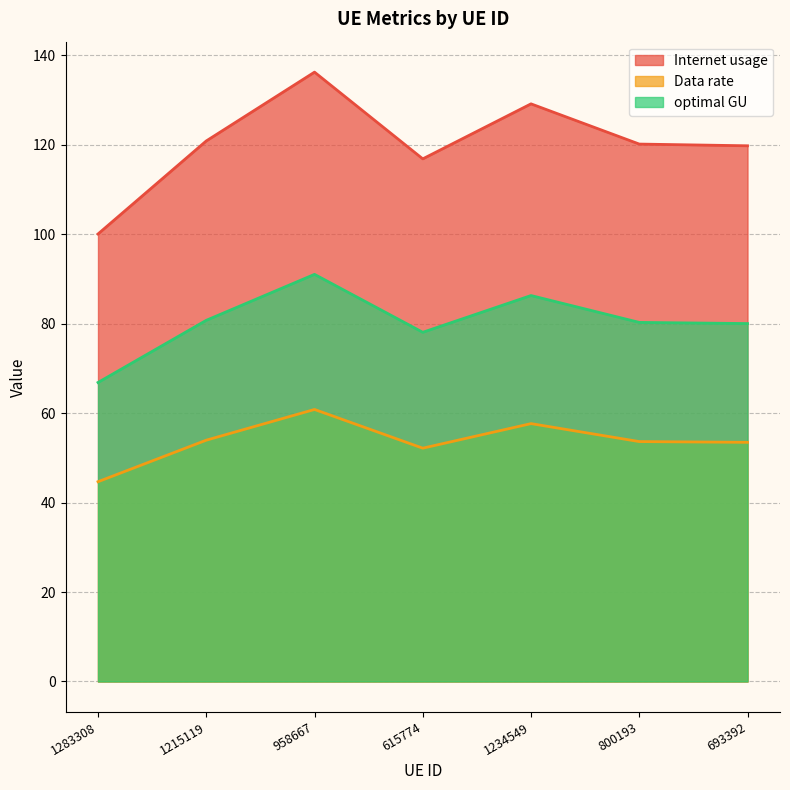

The Internet usage series shows 223.6 at 1234549. True or false?

False